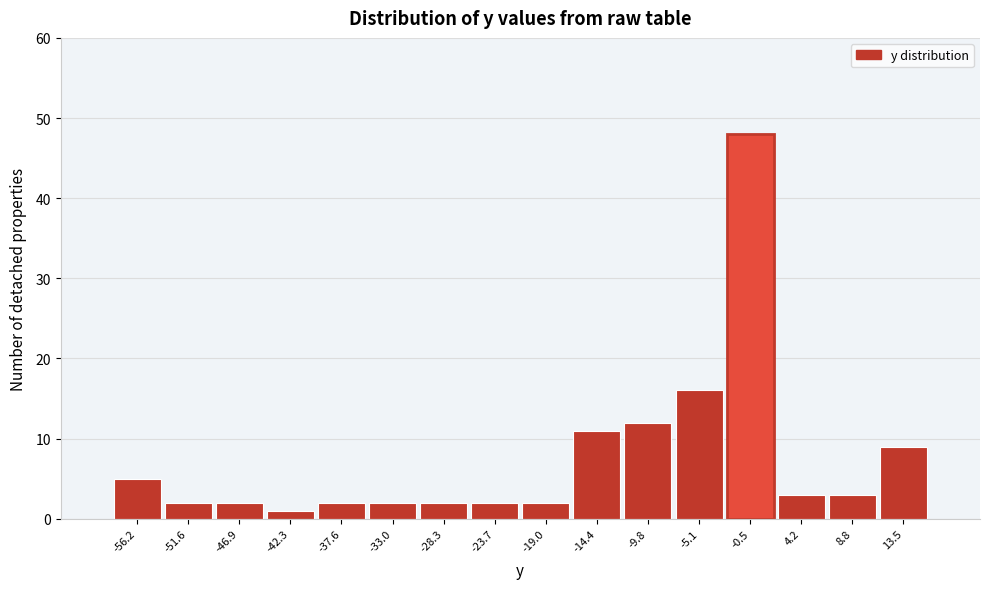

Reading left to right, transcribe all the data shown in this chart.

-56.2=5	-51.6=2	-46.9=2	-42.3=1	-37.6=2	-33.0=2	-28.3=2	-23.7=2	-19.0=2	-14.4=11	-9.8=12	-5.1=16	-0.5=48	4.2=3	8.8=3	13.5=9